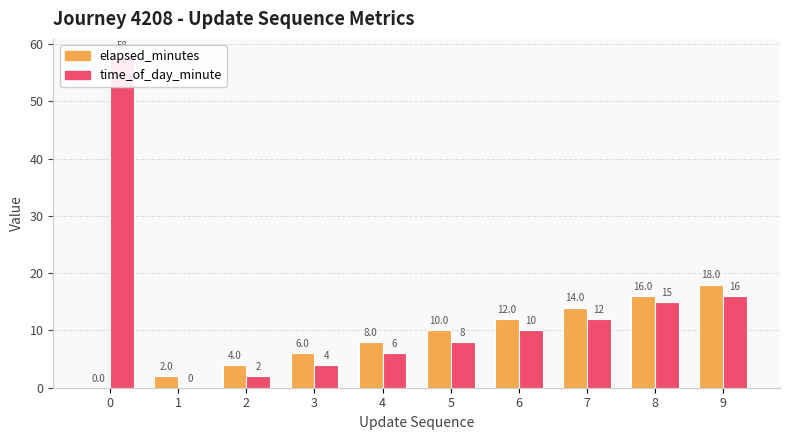

The time_of_day_minute series shows 5 at 5. True or false?

False